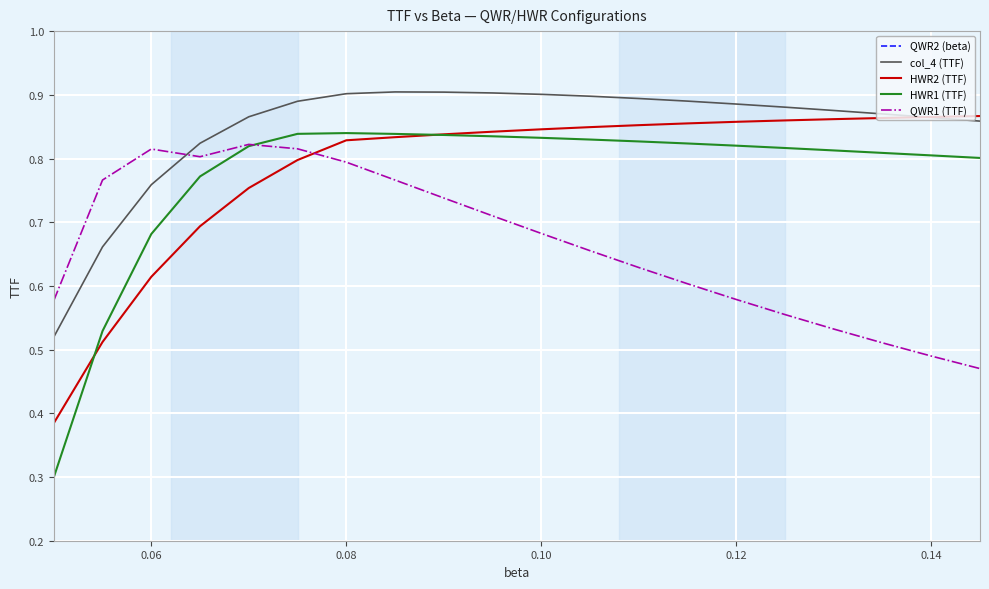

True or false: col_4 (TTF) and HWR1 (TTF) intersect in this chart.

False